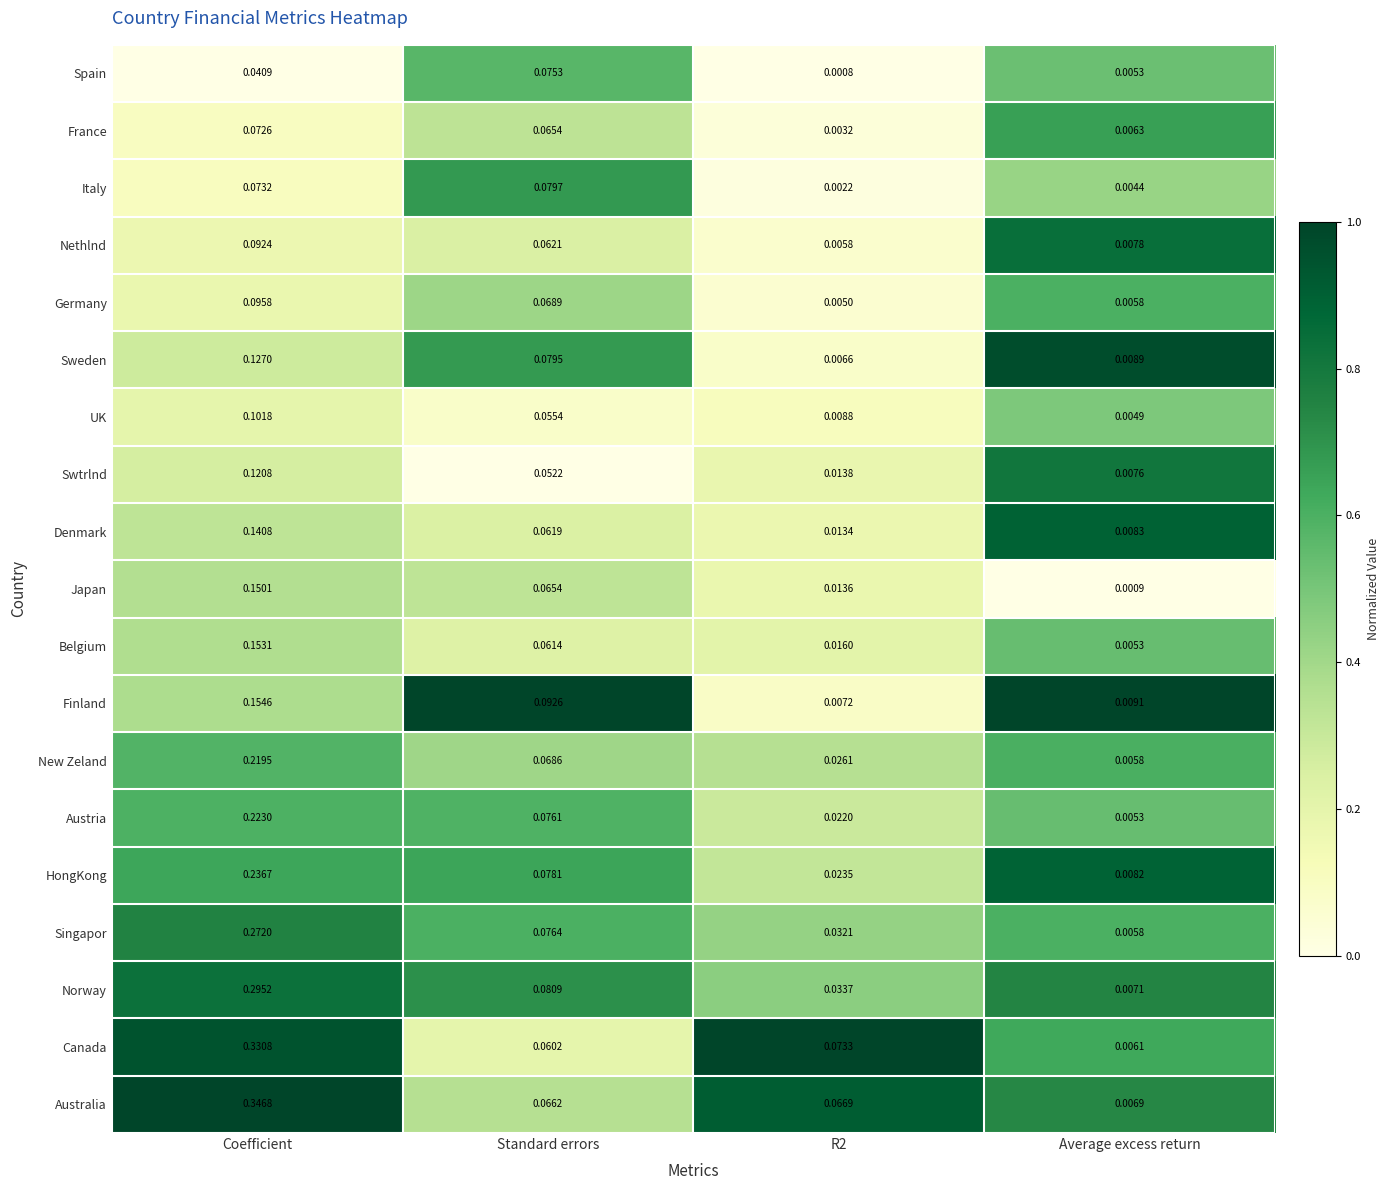

Which series has the widest spread of values?

Australia